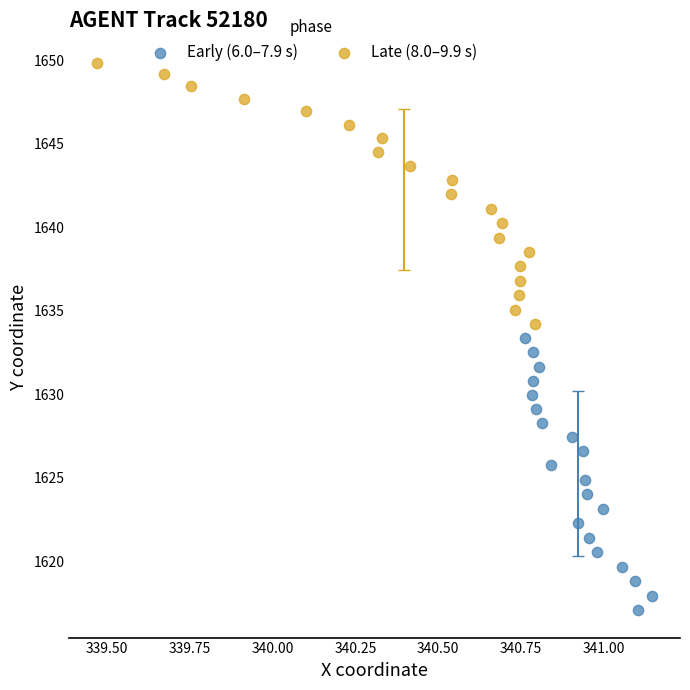

Which series contains the lowest Y value?

Early (6.0–7.9 s)